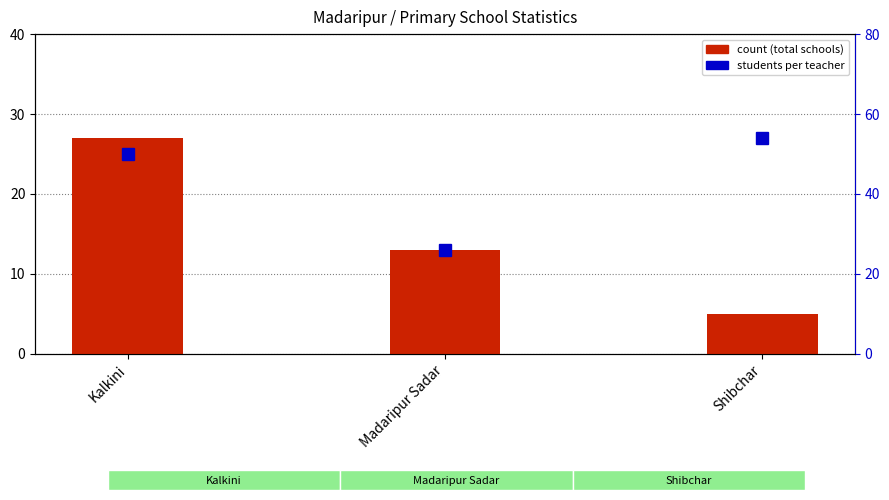

What is the spread (max minus min) of values at Kalkini?

23